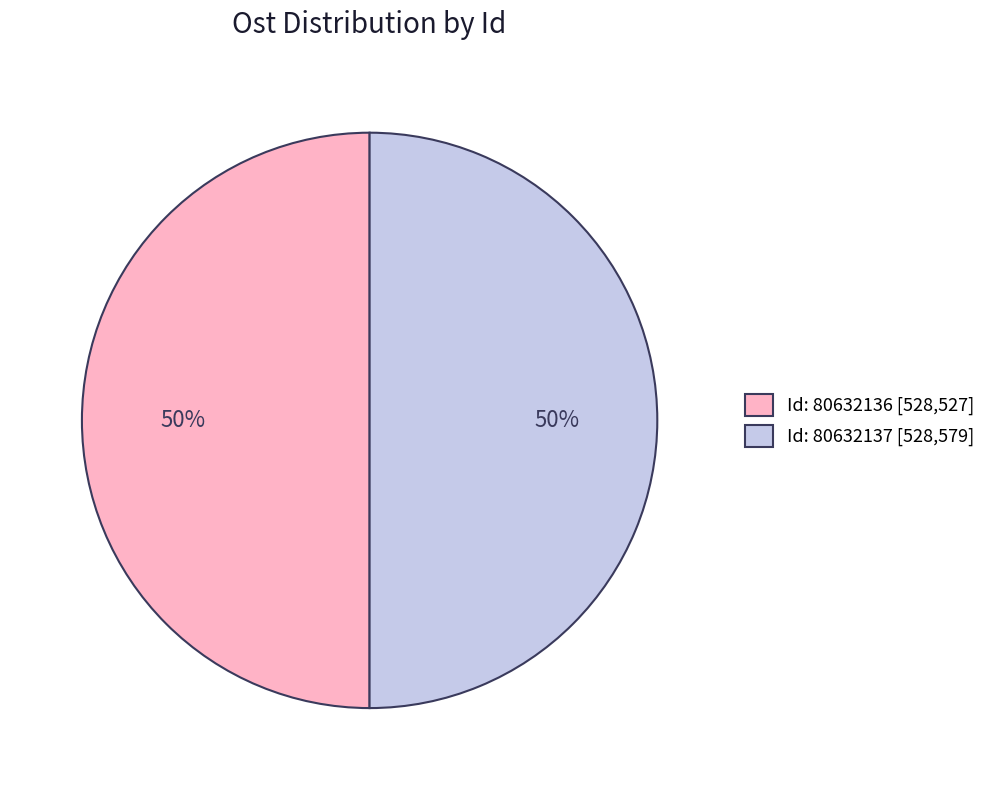

True or false: Id: 80632136 [528,527] accounts for 64% of the total.

False